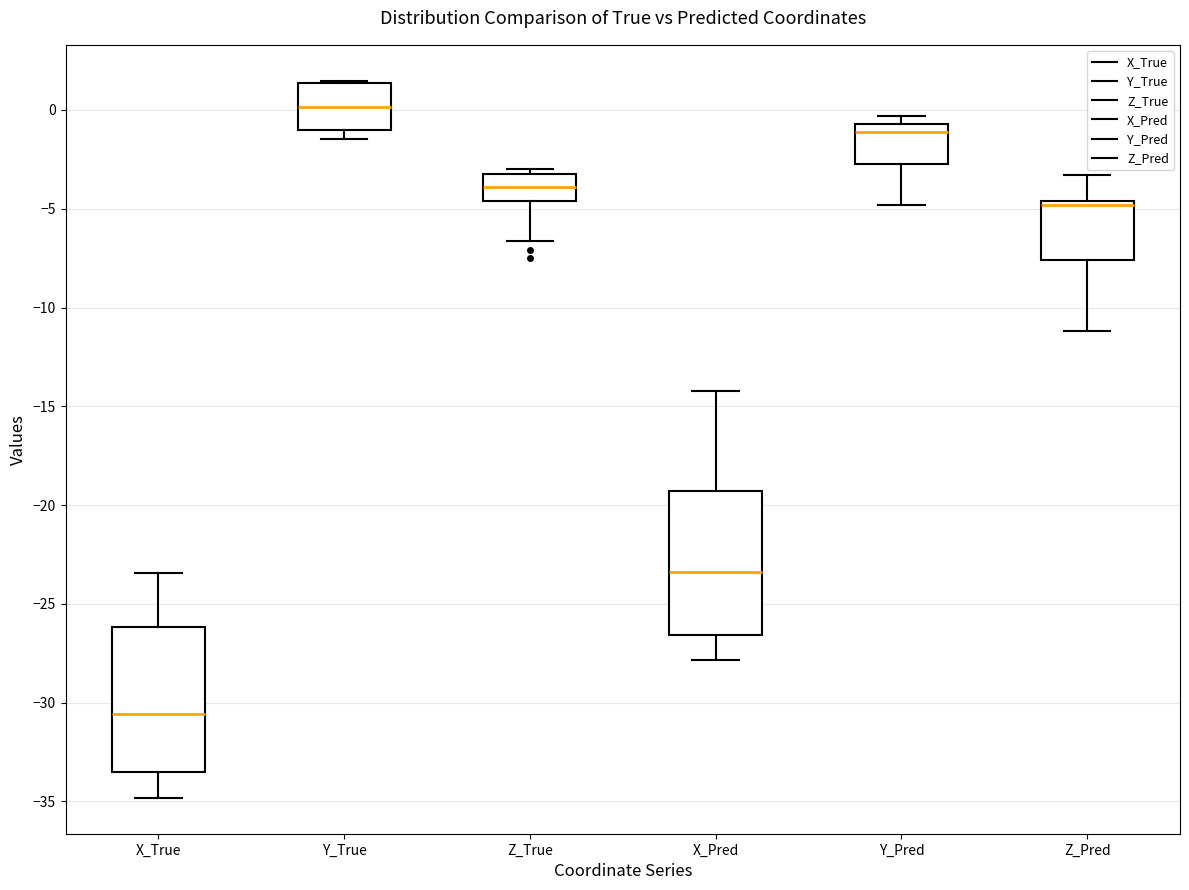

Reading left to right, transcribe this box plot: for each box, give where its median line is, the range the box spans, and where its two whiskers end, as read against the y-axis. The values are not printed on the chart, so give them approximately, as read against the axis.

X_True: median -30.5, box -33.5 to -26.0, whiskers -35.0 to -23.5
Y_True: median 0.0, box -1.0 to 1.5, whiskers -1.5 to 1.5
Z_True: median -4.0, box -4.5 to -3.5, whiskers -6.5 to -3.0
X_Pred: median -23.5, box -26.5 to -19.5, whiskers -28.0 to -14.0
Y_Pred: median -1.0, box -2.5 to -0.5, whiskers -5.0 to -0.5 (just above the box's upper edge)
Z_Pred: median -5.0, box -7.5 to -4.5, whiskers -11.0 to -3.5